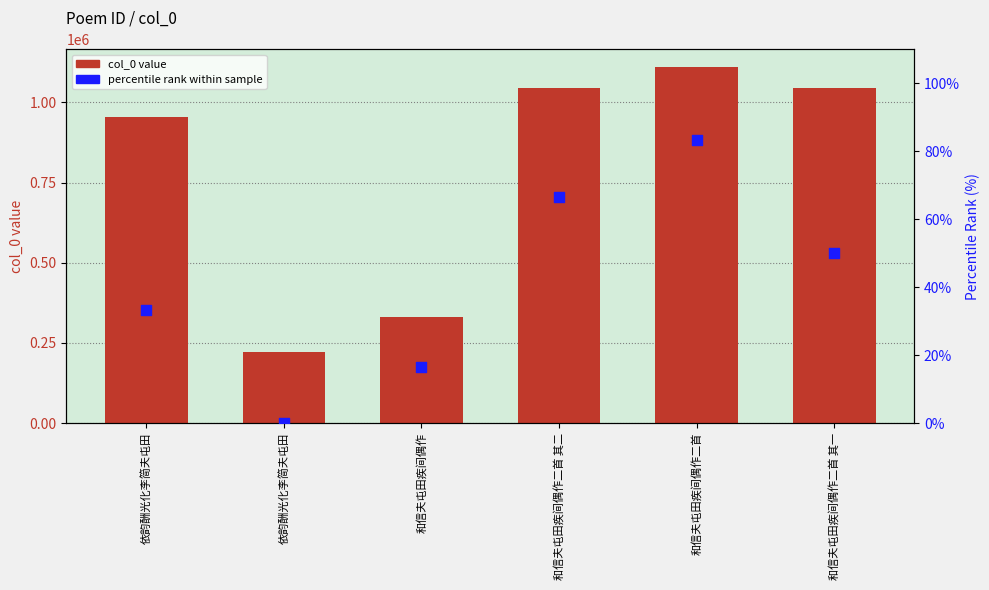

Is the value of percentile rank within sample at 和信夫屯田疾间偶作二首 其二 greater than the value of col_0 value at 和信夫屯田疾间偶作二首 其二?

No